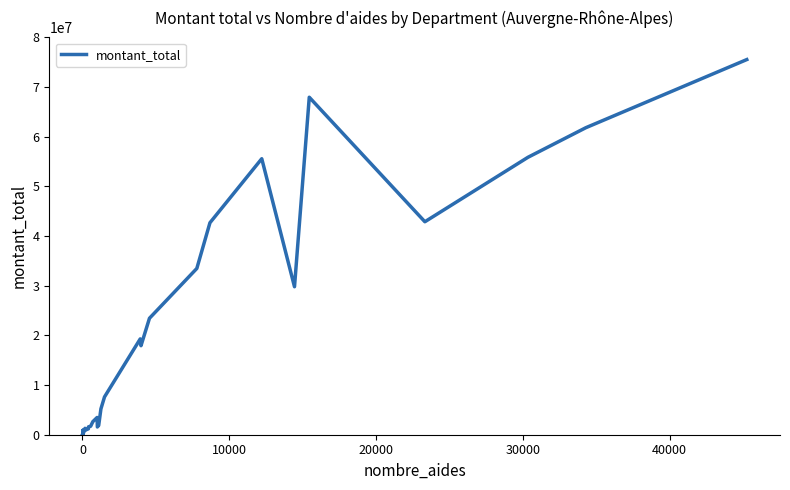

Count the number of categories in the chart.

40